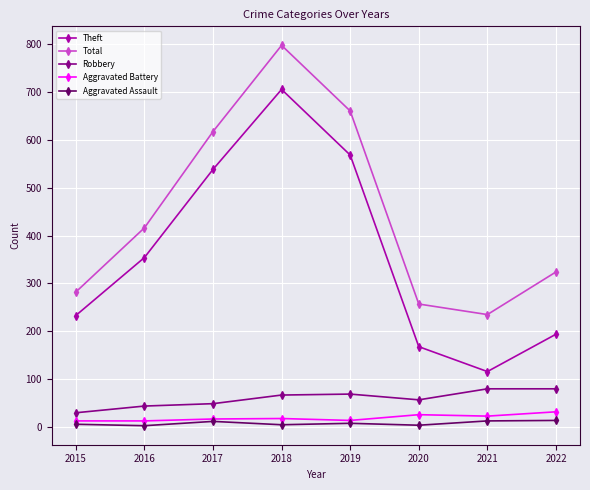

Which series changed the most between 2017 and 2019?

Total